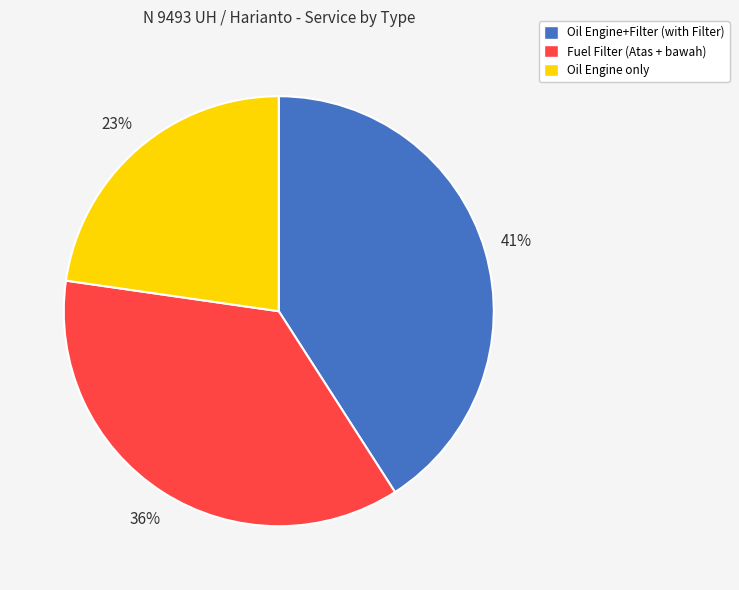

Approximately how many times larger is the value at Oil Engine only compared to Oil Engine+Filter (with Filter)?

0.6